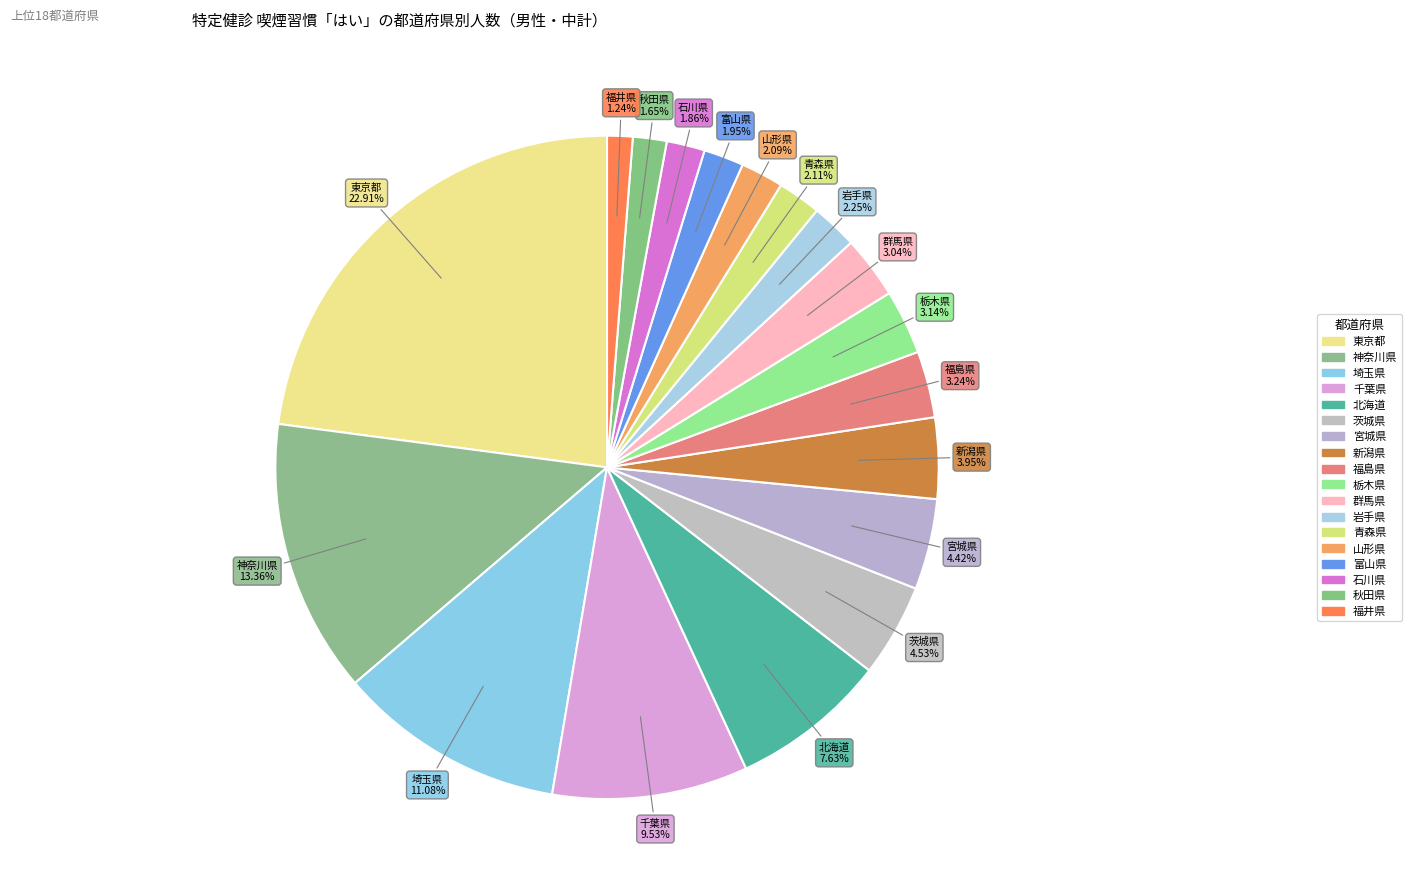

Which category has the biggest portion of the pie?

東京都